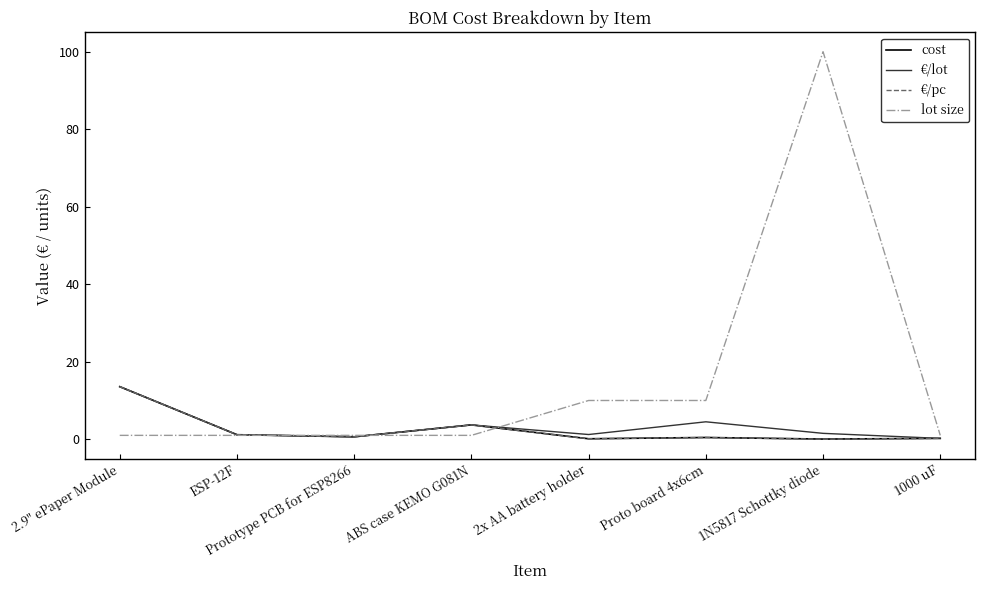

True or false: cost has more than 2 interior local peaks.

False